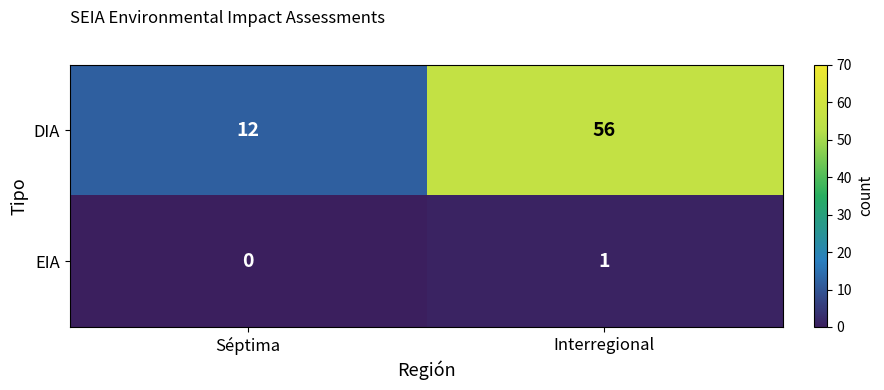

At which category is the sum across all series the highest?

Interregional